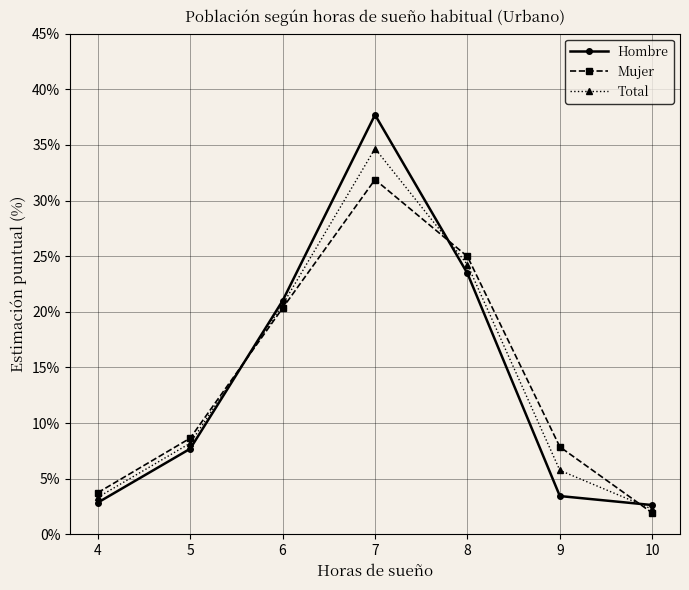

Between 7 and 8, which series saw the biggest shift?

Hombre